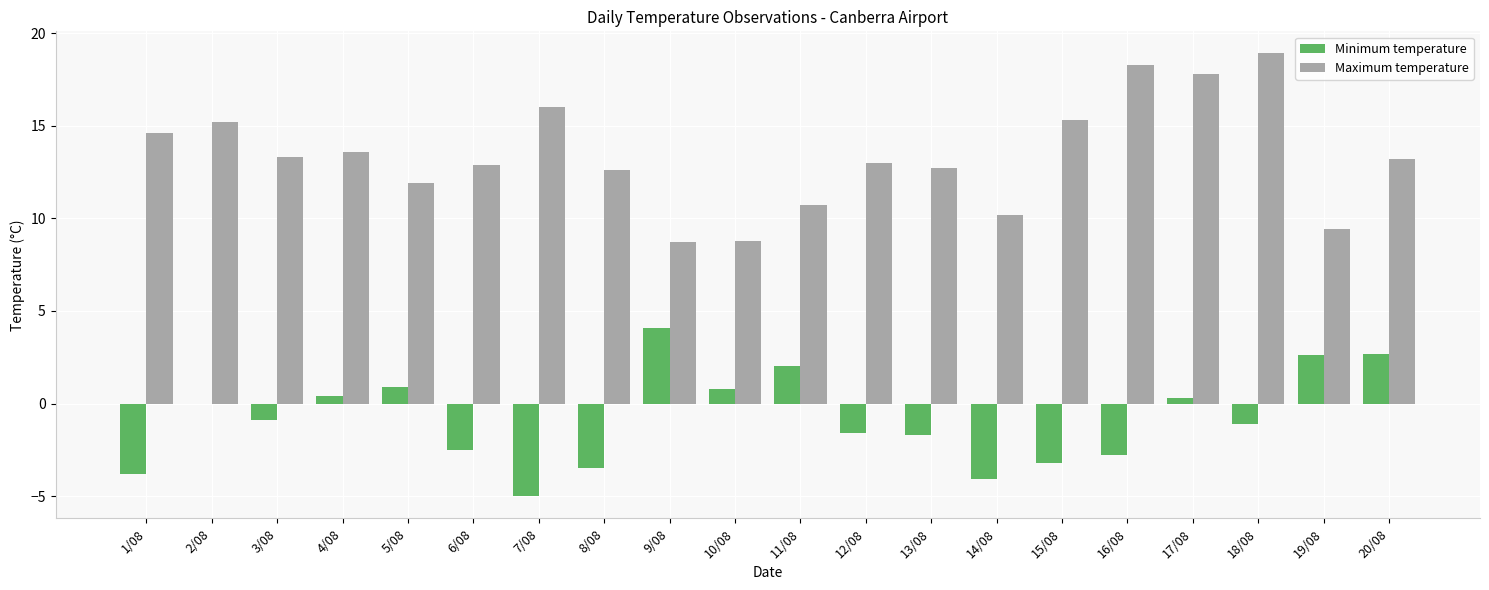

What is the maximum value shown in the chart?

18.9